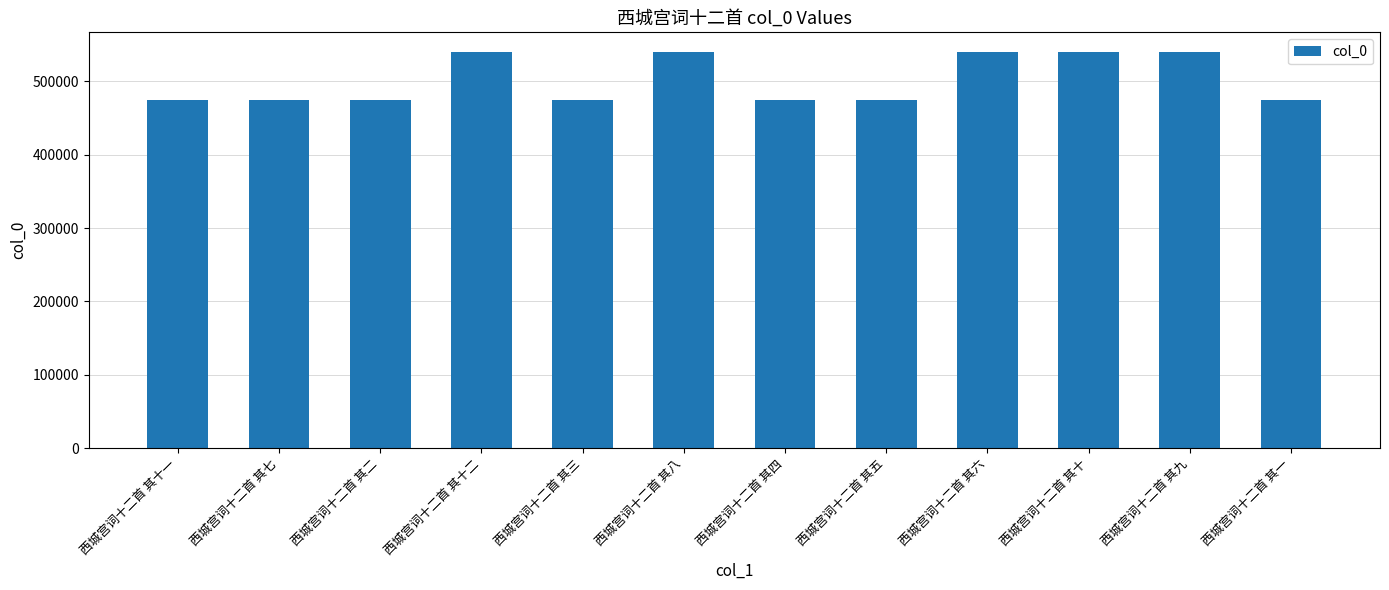

What is the label of the 5th bar from the left?

西城宫词十二首 其三